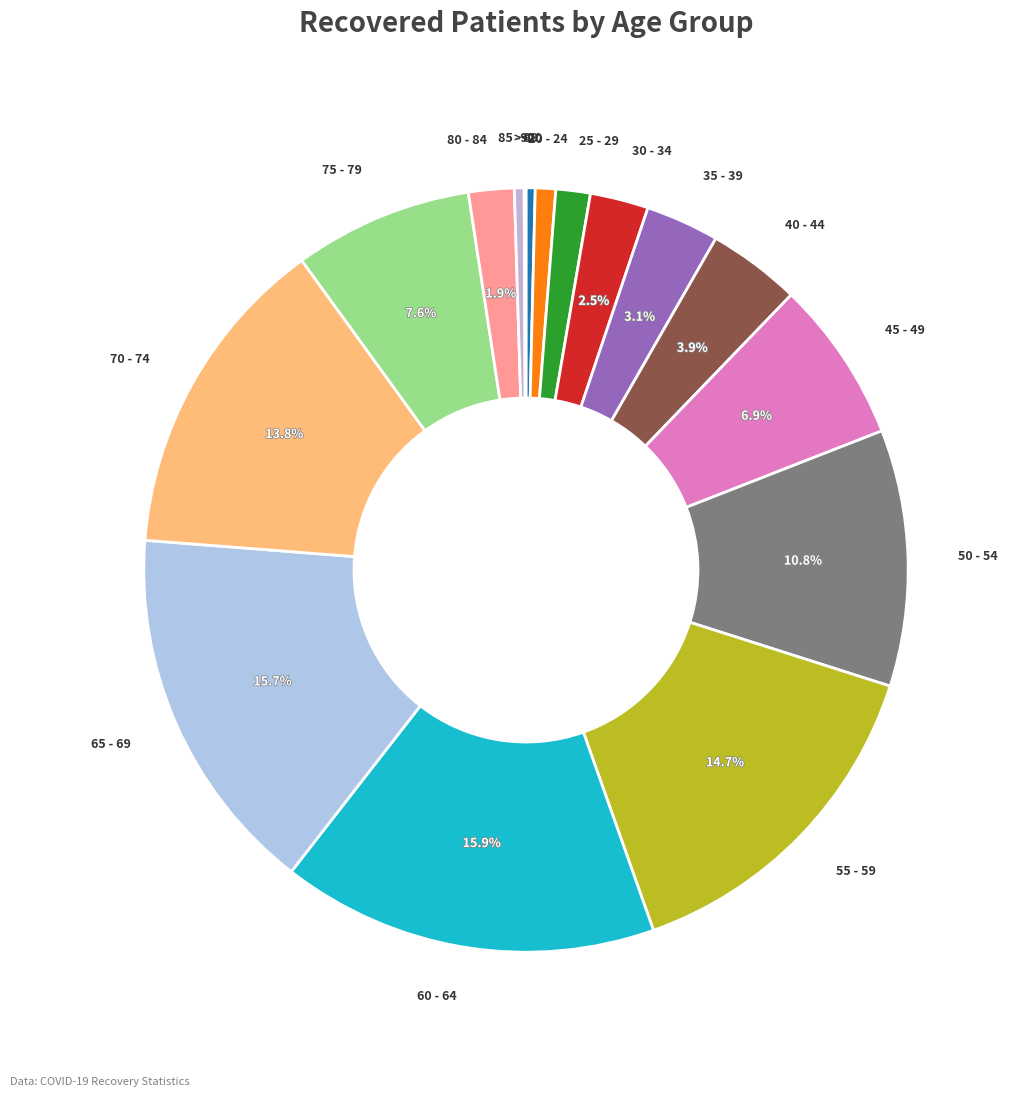

Do 25 - 29 and 50 - 54 together represent more than half of the pie?

No